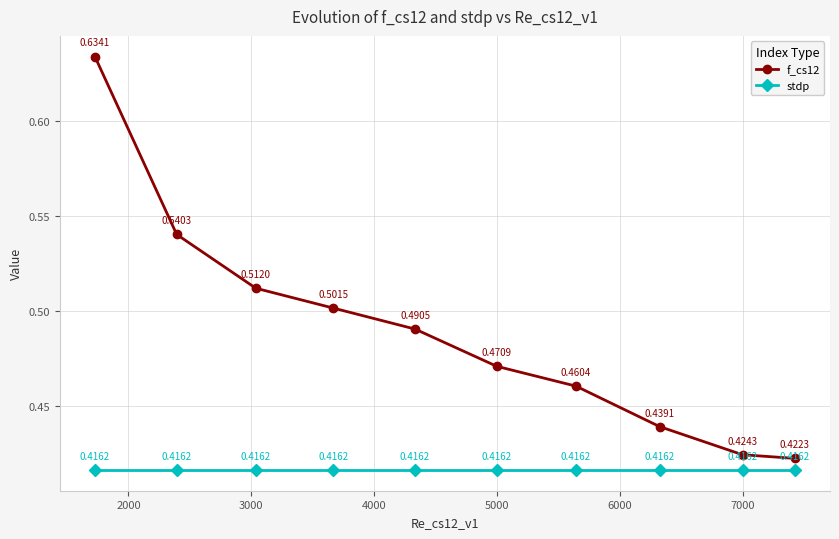

True or false: f_cs12 has more than 2 interior local peaks.

False